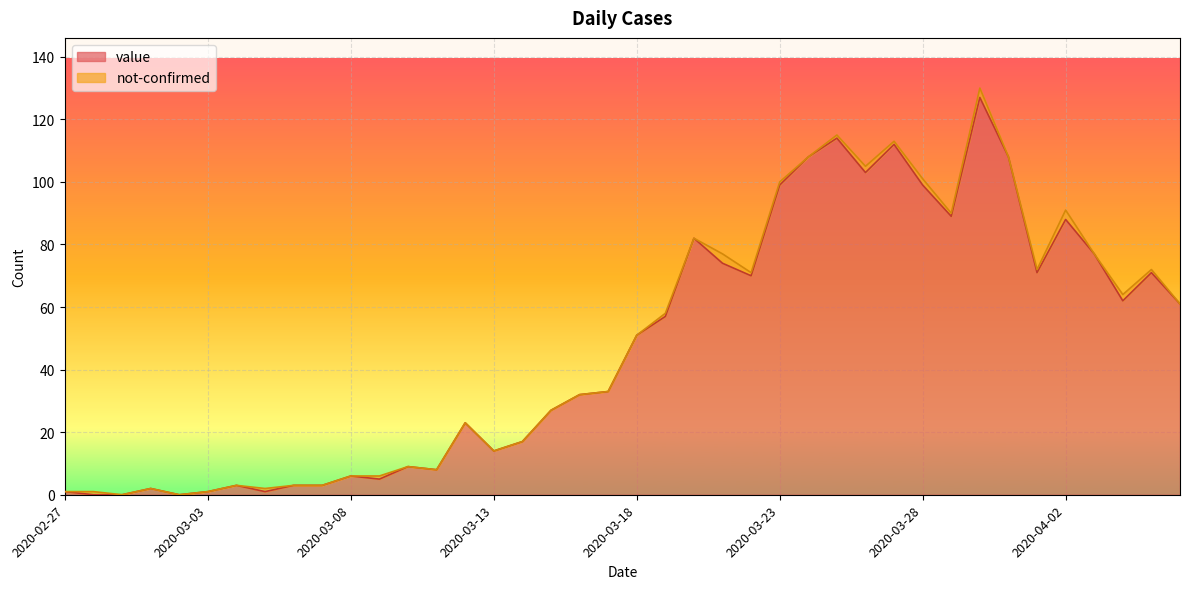

At which category does the data reach its first local peak?

2020-03-01